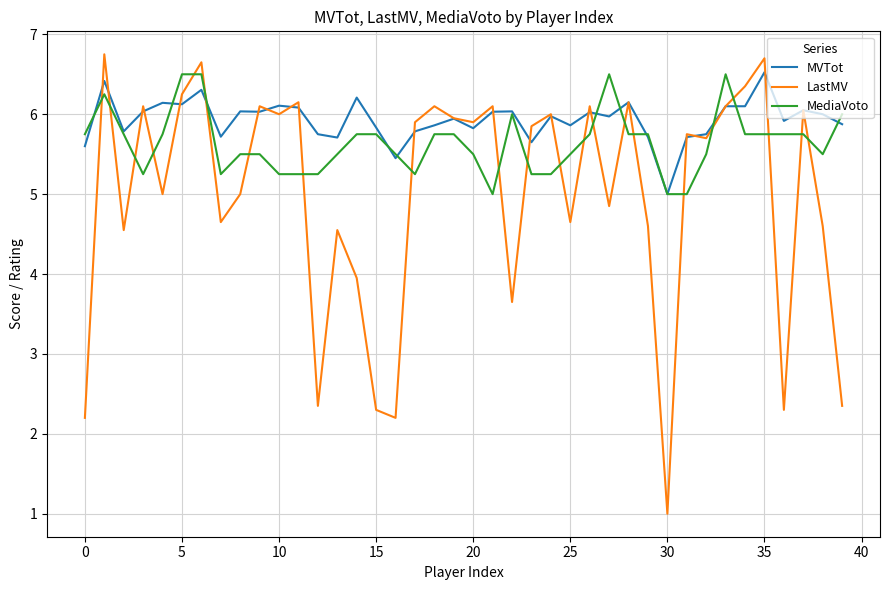

Rank the series by their average value, from highest to lowest.

MVTot, MediaVoto, LastMV